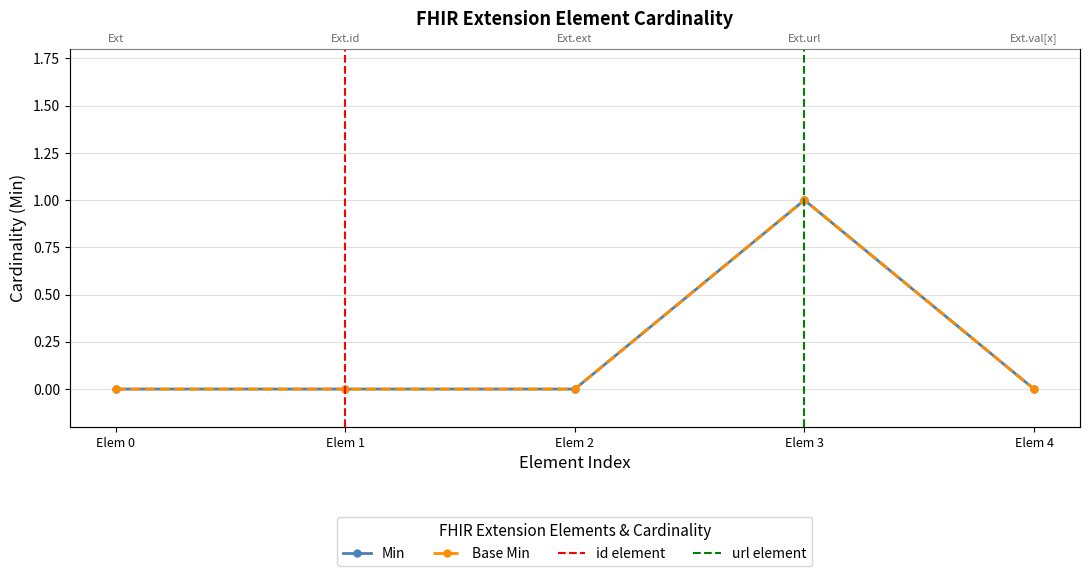

True or false: Base Min and Min cross at least once.

False